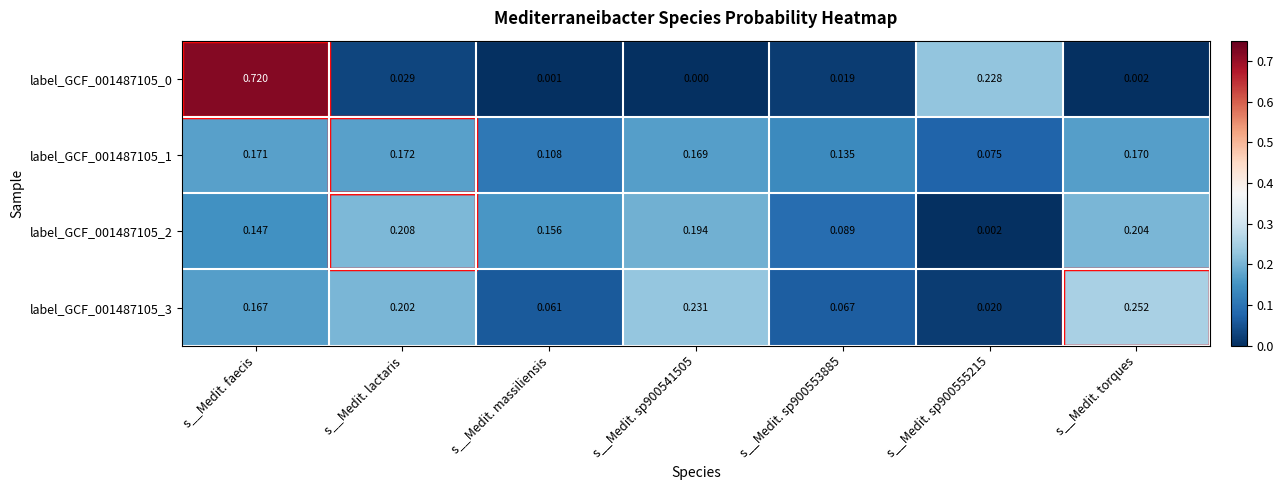

At which category is the sum across all series the highest?

s__Medit. faecis